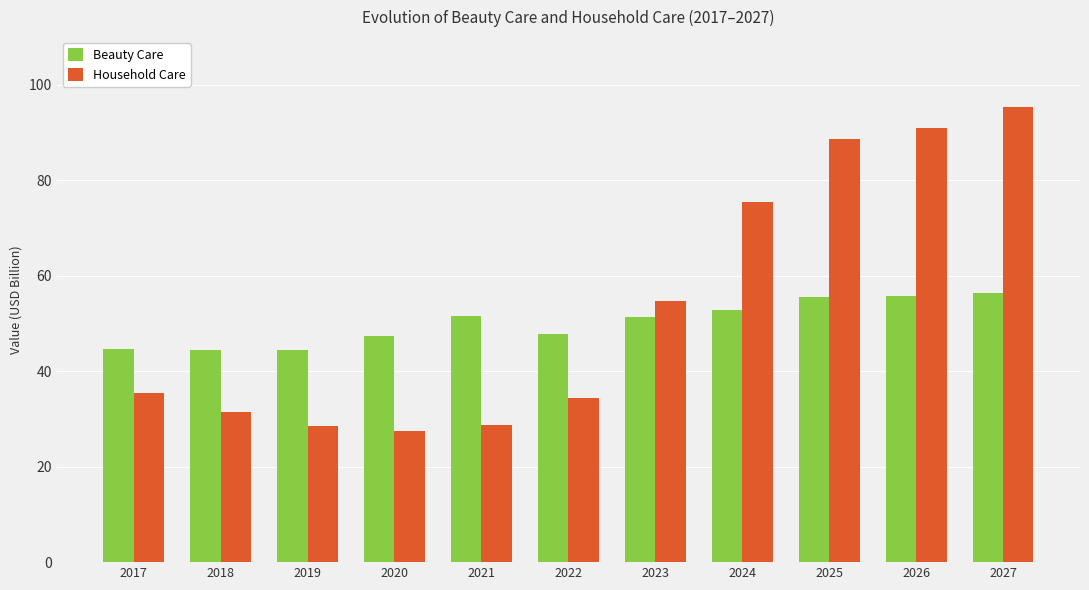

Which series has the largest range (max minus min)?

Household Care